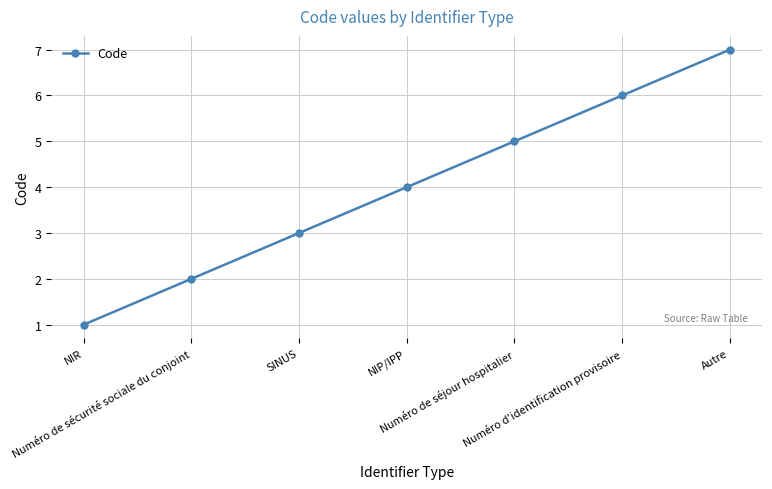

Reading left to right, extract all data points from this chart.

1	2	3	4	5	6	7